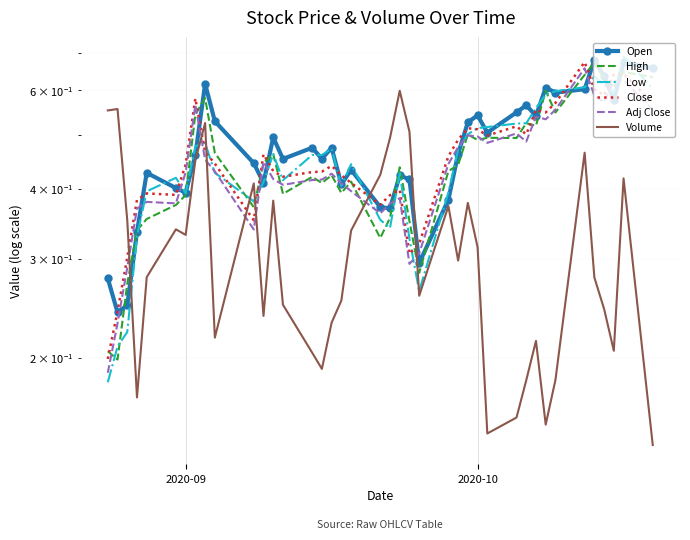

Reading left to right, transcribe all the data shown in this chart.

Open: 0.3	0.2	0.2	0.3	0.4	0.4	0.4	0.5	0.6	0.5	0.4	0.4	0.5	0.5	0.5	0.5	0.5	0.4	0.4	0.4	0.4	0.4	0.4	0.3	0.4	0.5	0.5	0.5	0.5	0.5	0.6	0.5	0.6	0.6	0.6	0.7	0.6	0.6	0.7	0.7
High: 0.2	0.2	0.3	0.3	0.4	0.4	0.4	0.5	0.6	0.5	0.4	0.4	0.5	0.4	0.4	0.4	0.4	0.4	0.4	0.3	0.4	0.4	0.4	0.3	0.4	0.4	0.5	0.5	0.5	0.5	0.5	0.5	0.6	0.5	0.6	0.7	0.6	0.6	0.6	0.6
Low: 0.2	0.2	0.2	0.3	0.4	0.4	0.4	0.5	0.5	0.4	0.4	0.4	0.5	0.4	0.5	0.5	0.5	0.4	0.4	0.4	0.3	0.4	0.3	0.3	0.4	0.5	0.5	0.5	0.5	0.5	0.5	0.6	0.6	0.6	0.6	0.6	0.6	0.6	0.7	0.6
Close: 0.2	0.2	0.3	0.4	0.4	0.4	0.4	0.6	0.5	0.4	0.4	0.5	0.4	0.4	0.4	0.4	0.4	0.4	0.4	0.4	0.4	0.4	0.3	0.3	0.5	0.5	0.5	0.5	0.5	0.5	0.5	0.6	0.5	0.6	0.7	0.6	0.6	0.6	0.6	0.6
Adj Close: 0.2	0.2	0.3	0.4	0.4	0.4	0.4	0.6	0.5	0.4	0.3	0.4	0.4	0.4	0.4	0.4	0.4	0.4	0.4	0.4	0.4	0.4	0.3	0.3	0.4	0.5	0.5	0.5	0.5	0.5	0.5	0.5	0.5	0.6	0.7	0.6	0.6	0.6	0.6	0.6
Volume: 0.6	0.6	0.4	0.2	0.3	0.3	0.3	0.5	0.5	0.2	0.4	0.2	0.4	0.2	0.2	0.2	0.2	0.3	0.3	0.4	0.5	0.6	0.5	0.3	0.4	0.3	0.4	0.3	0.1	0.2	0.2	0.2	0.2	0.2	0.5	0.3	0.2	0.2	0.4	0.1